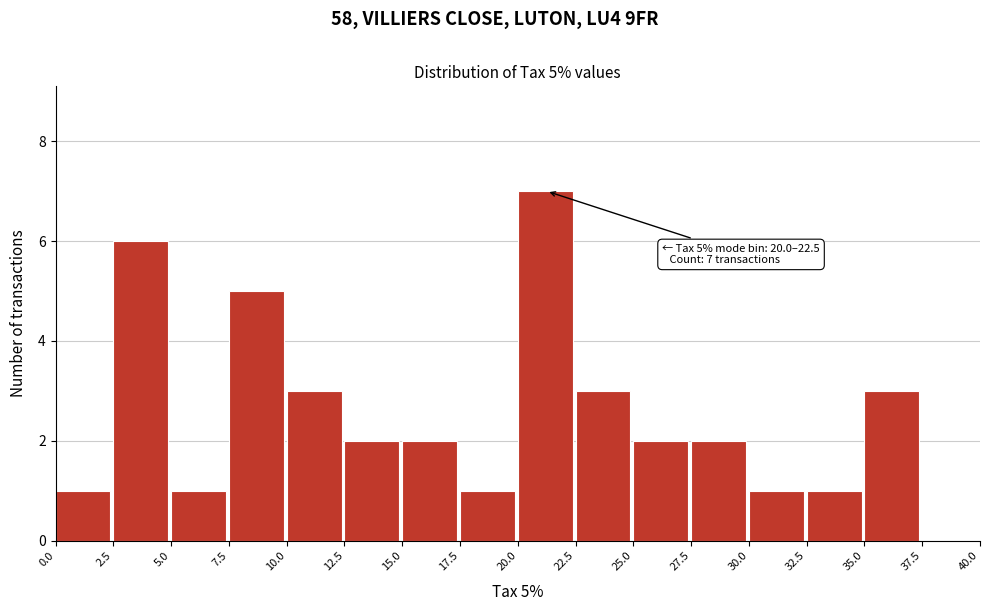

Over which range of the x-axis is the bar tallest?

20.0 to 22.5